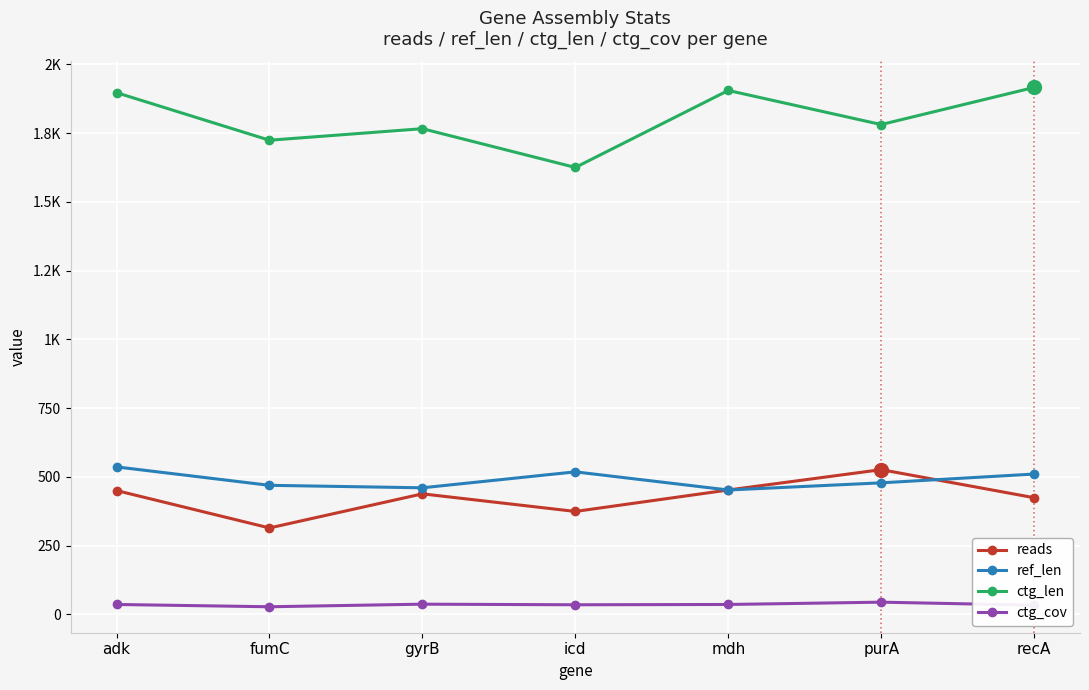

Where is the first local maximum for reads?

gyrB